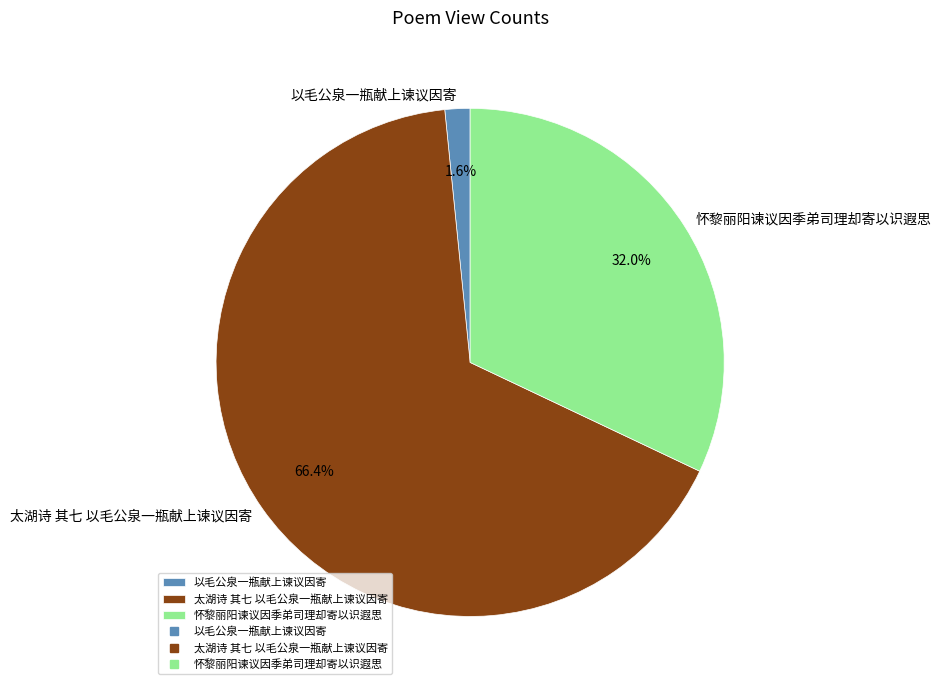

Which slice represents more than half of the pie?

太湖诗 其七 以毛公泉一瓶献上谏议因寄